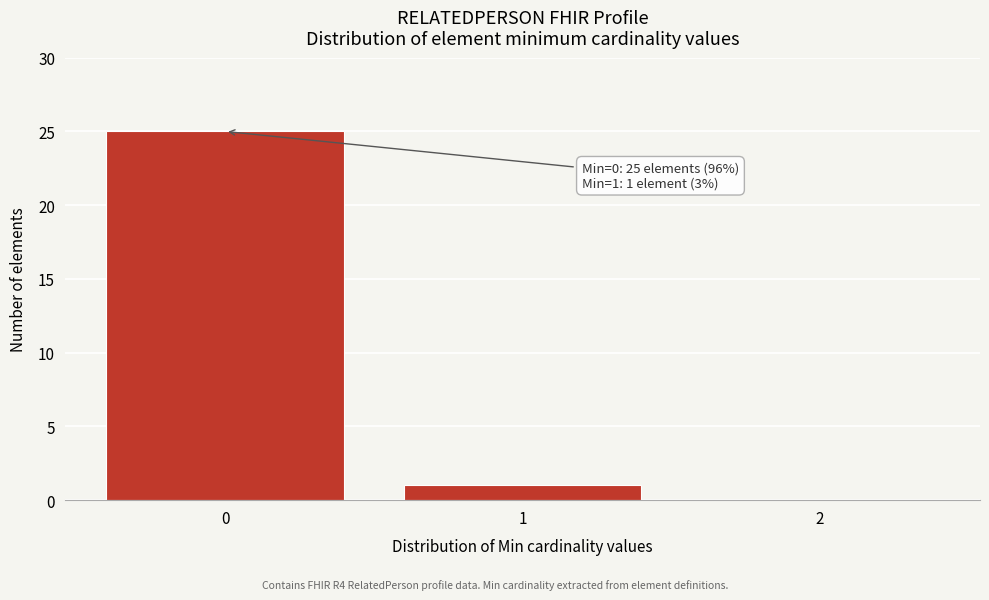

Which range on the x-axis has the tallest bar?

-0.5 to 0.5